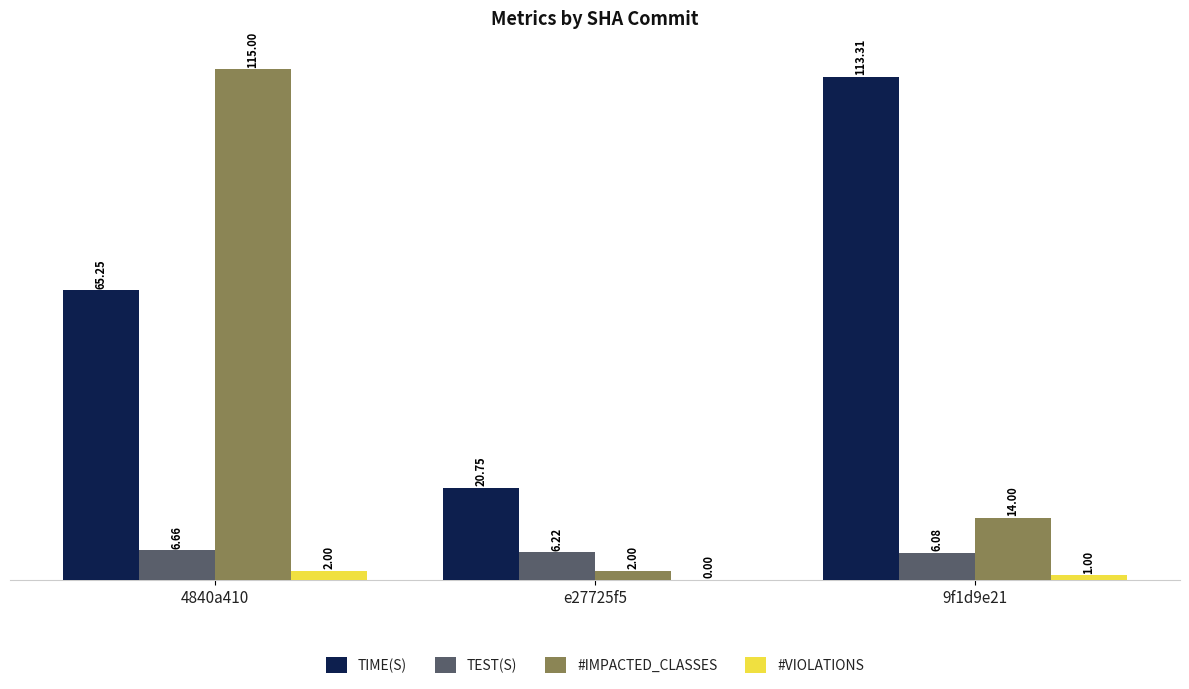

At which category is the sum across all series the highest?

4840a410